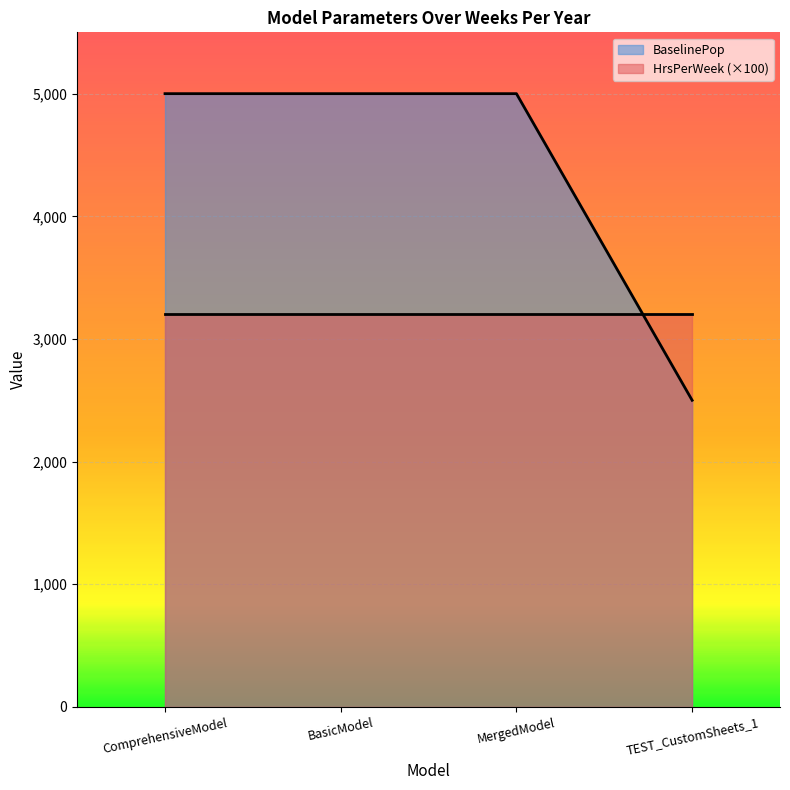

What is the value of the 2nd point from the left?

5000